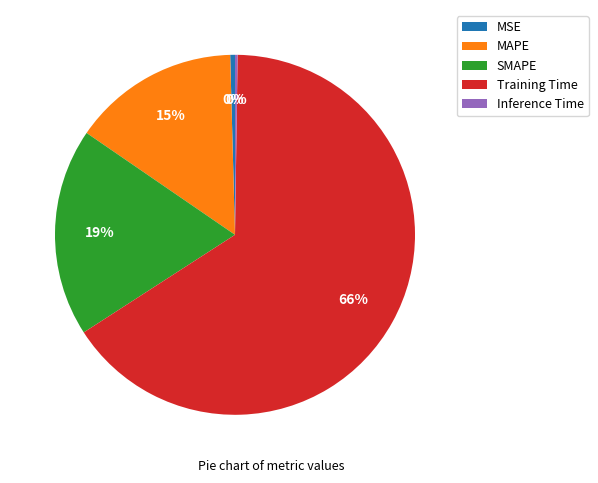

The MSE slice represents 13% of the pie. True or false?

False